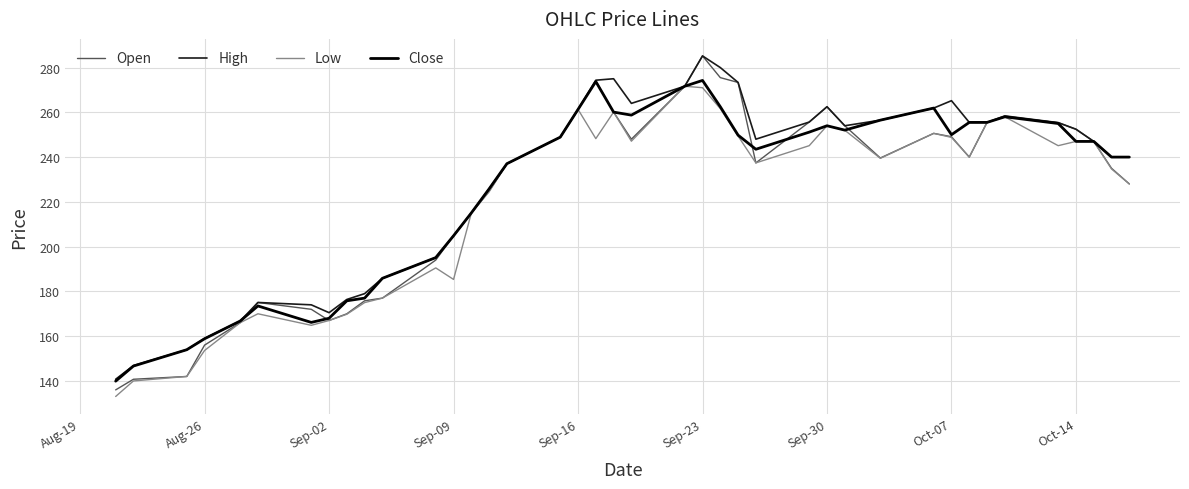

What is the highest value of the Open series?

285.2